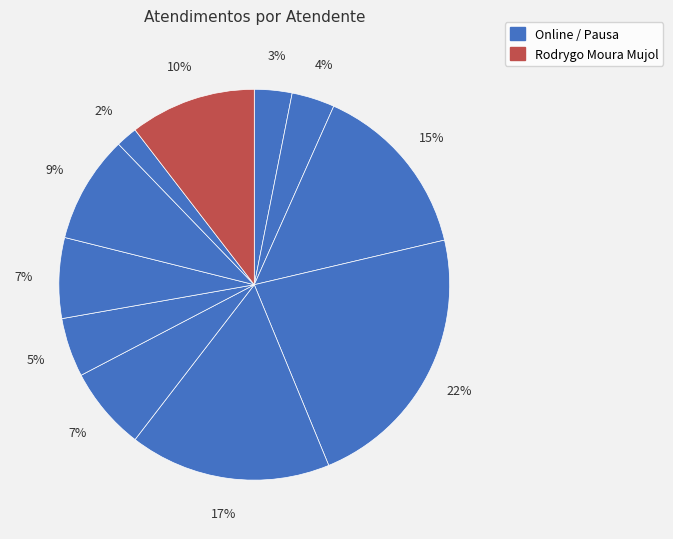

How many segments does this pie chart have?

11